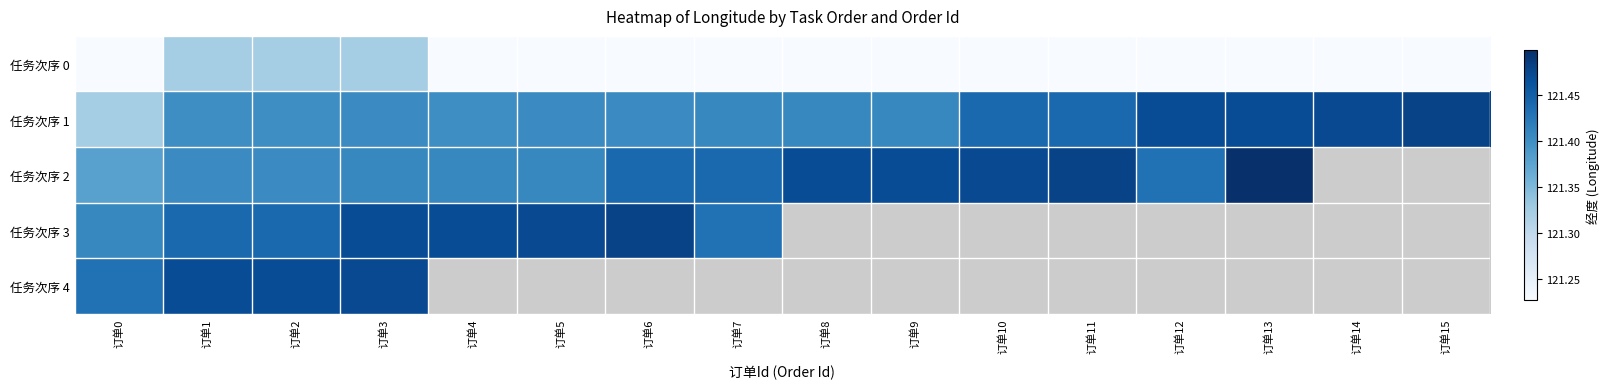

The 任务次序 1 series shows 121.4 at 订单11. True or false?

True